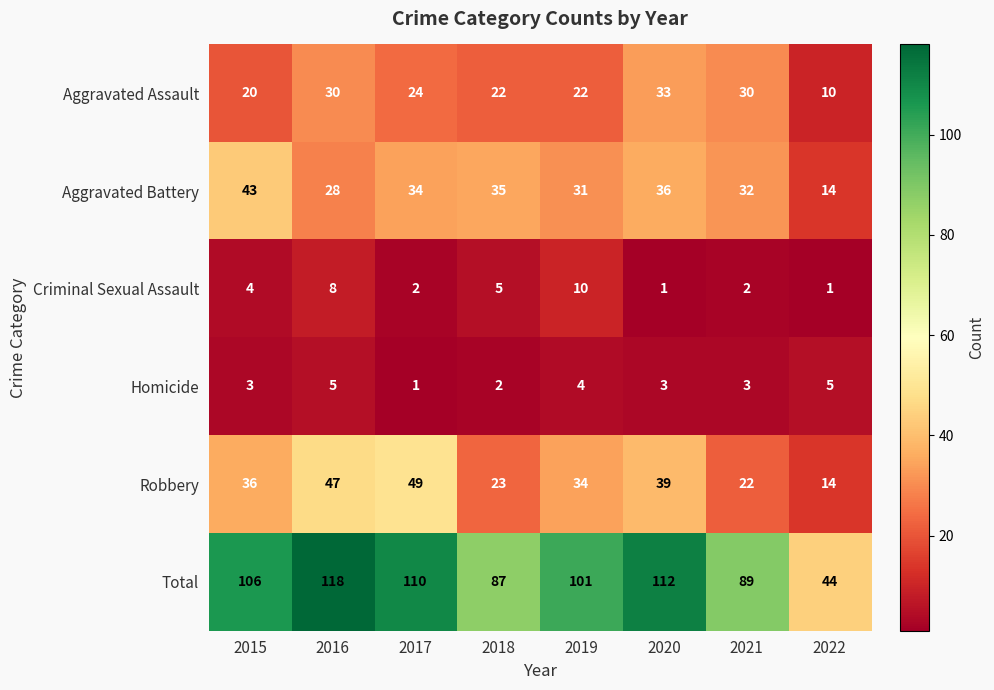

Which series has the widest spread of values?

Total